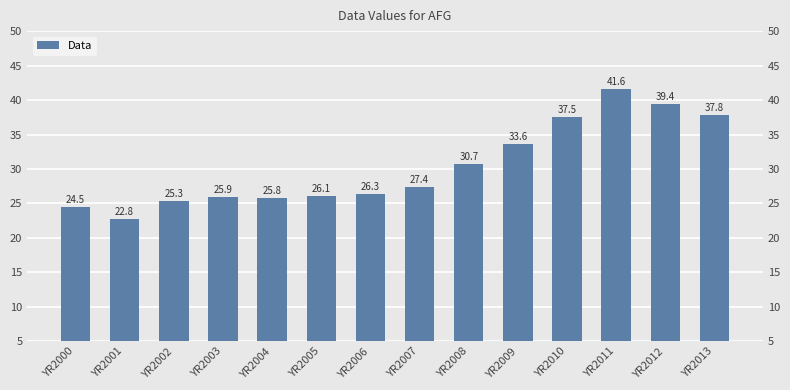

Count the number of values greater than 27.

7